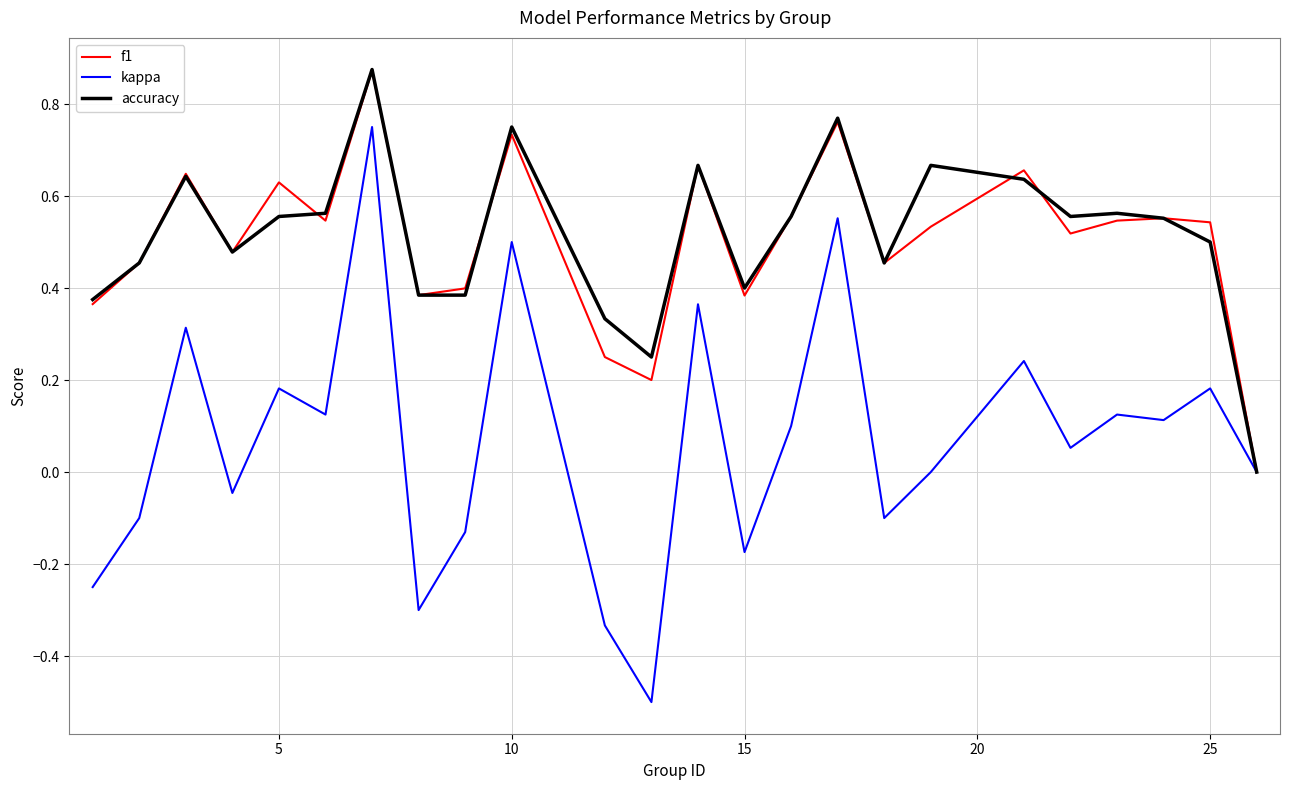

Which series has the widest spread of values?

kappa